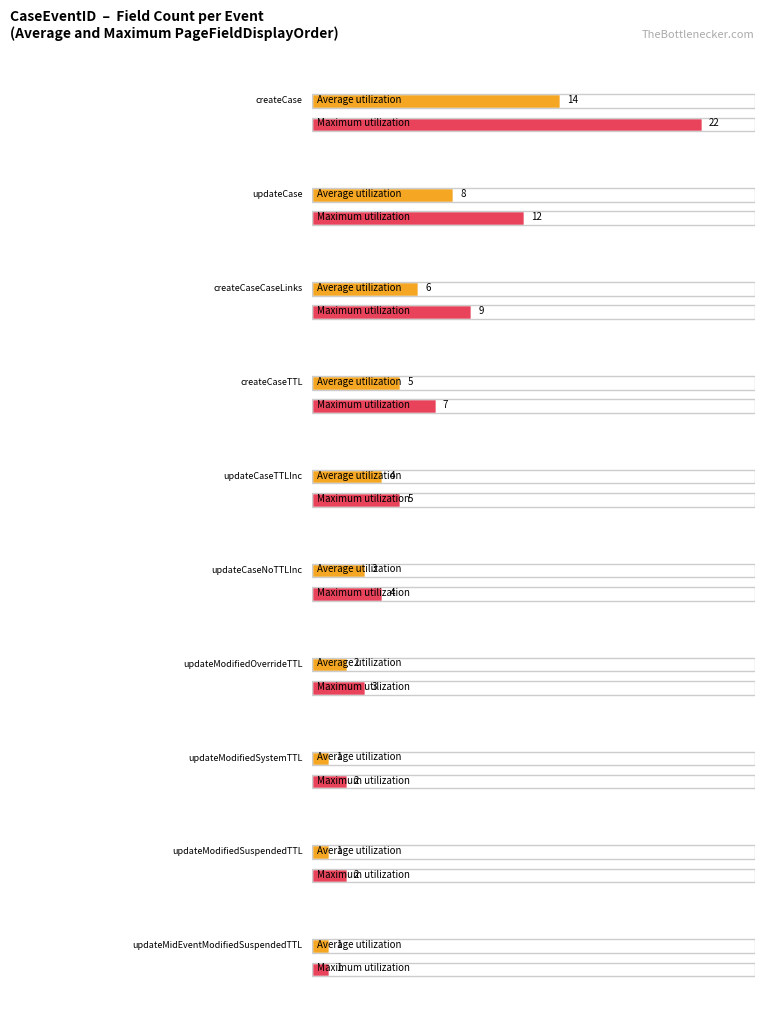

The value of Average utilization at updateModifiedOverrideTTL is 2. True or false?

True